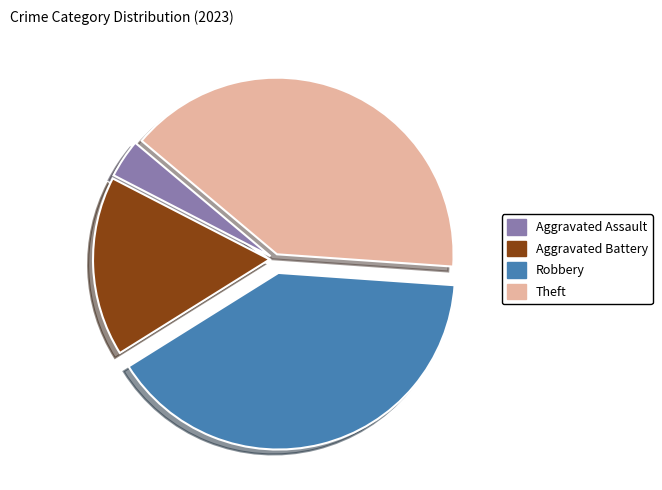

Is there a majority slice in this chart?

No